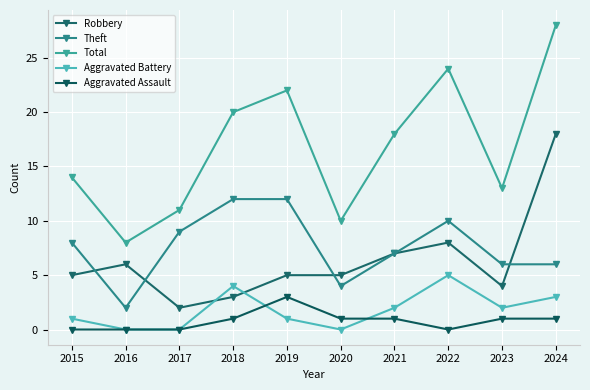

True or false: Total and Aggravated Assault cross at least once.

False